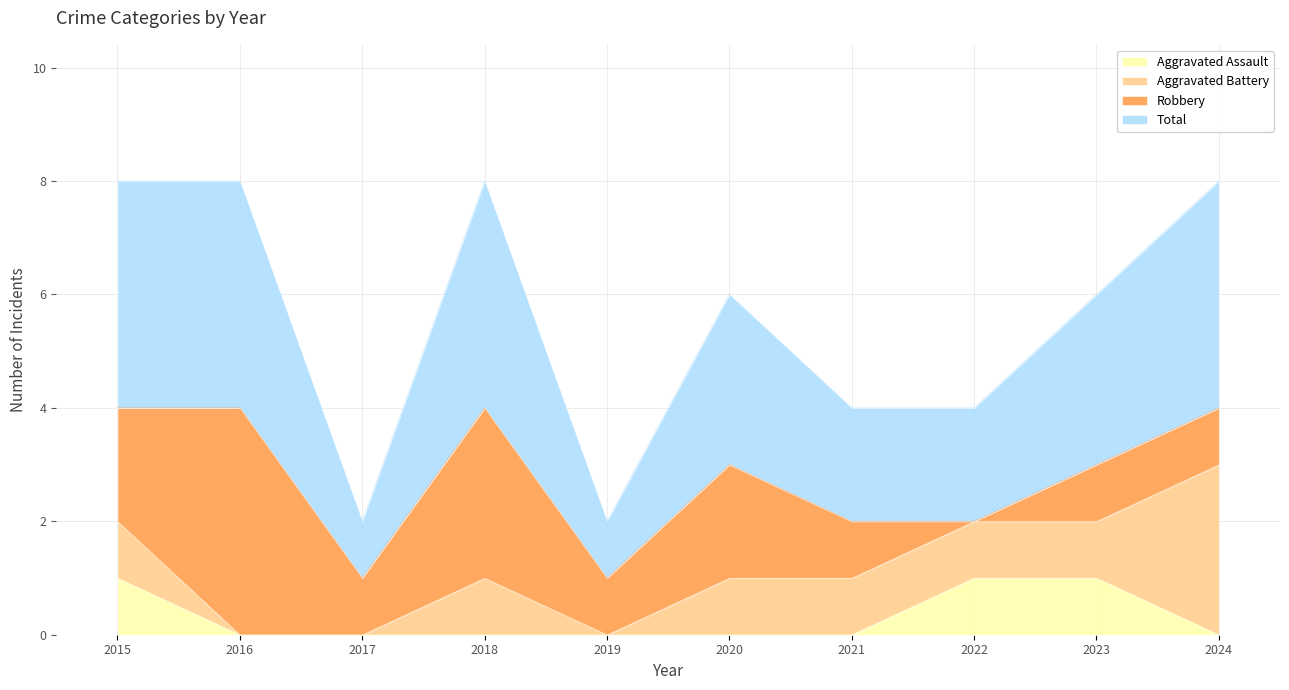

Which series has the widest spread of values?

Total